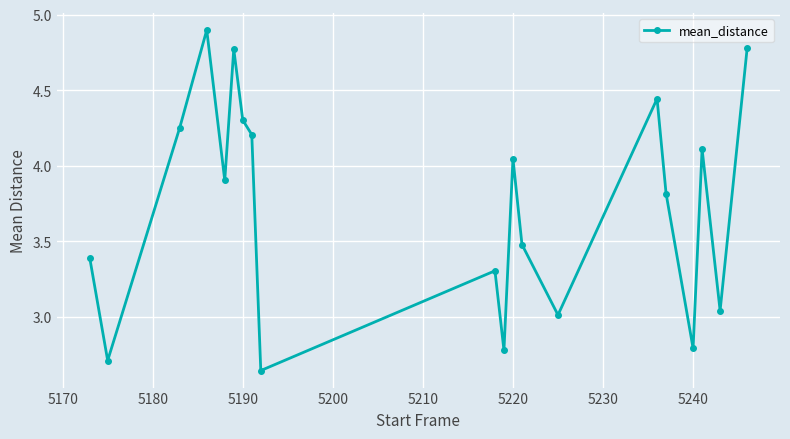

What is the sum of all values?

74.7